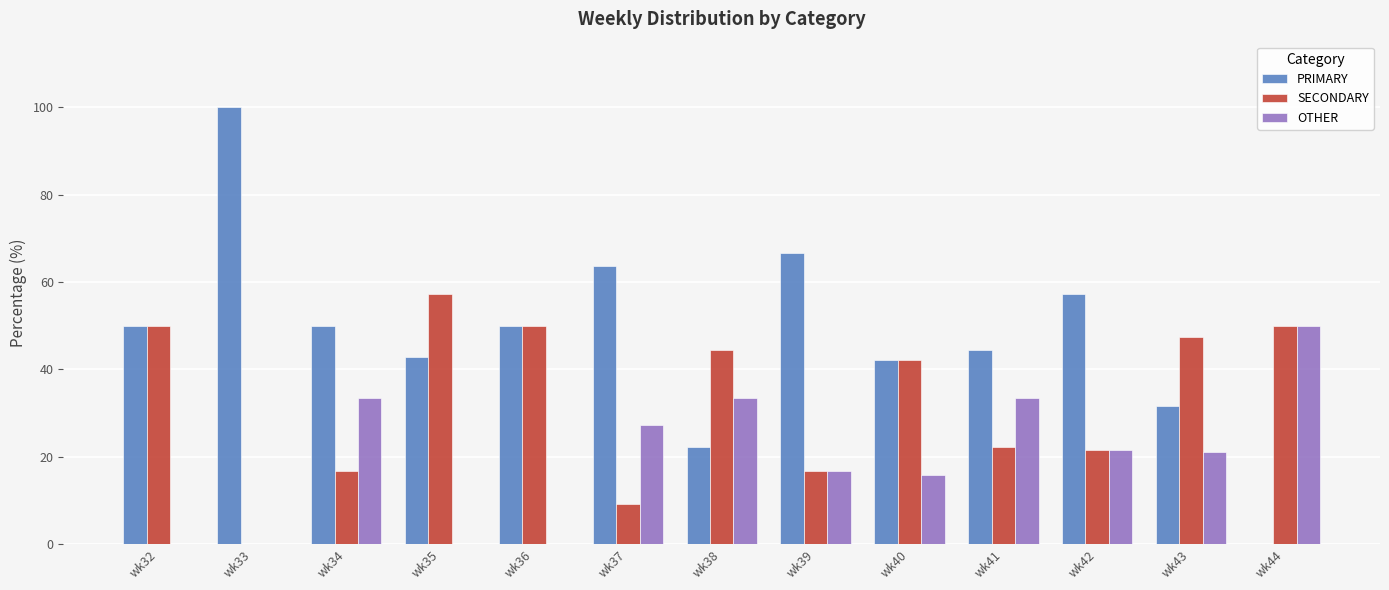

Is it true that PRIMARY equals 22.2 at wk38?

True